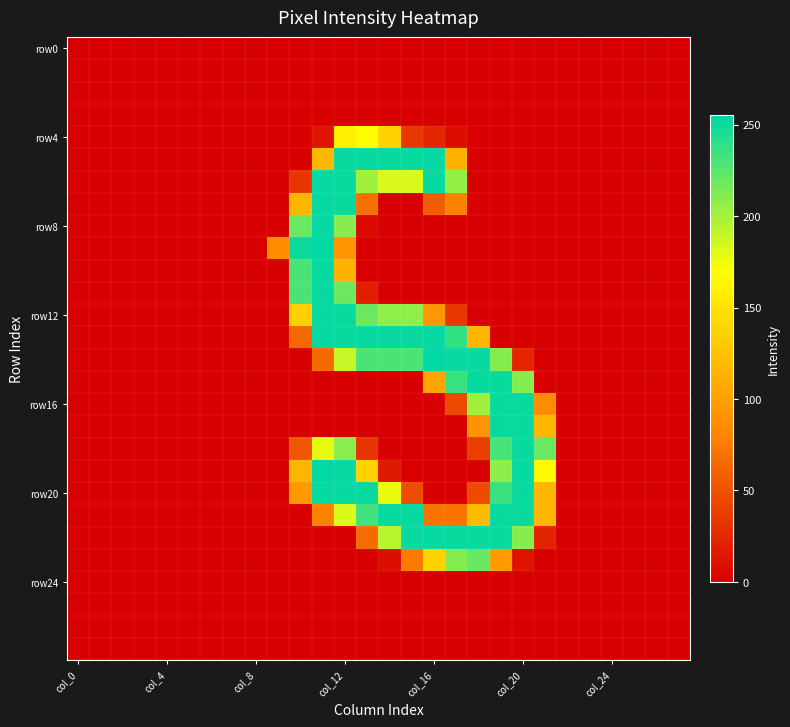

Which category has the highest value across all series?

11